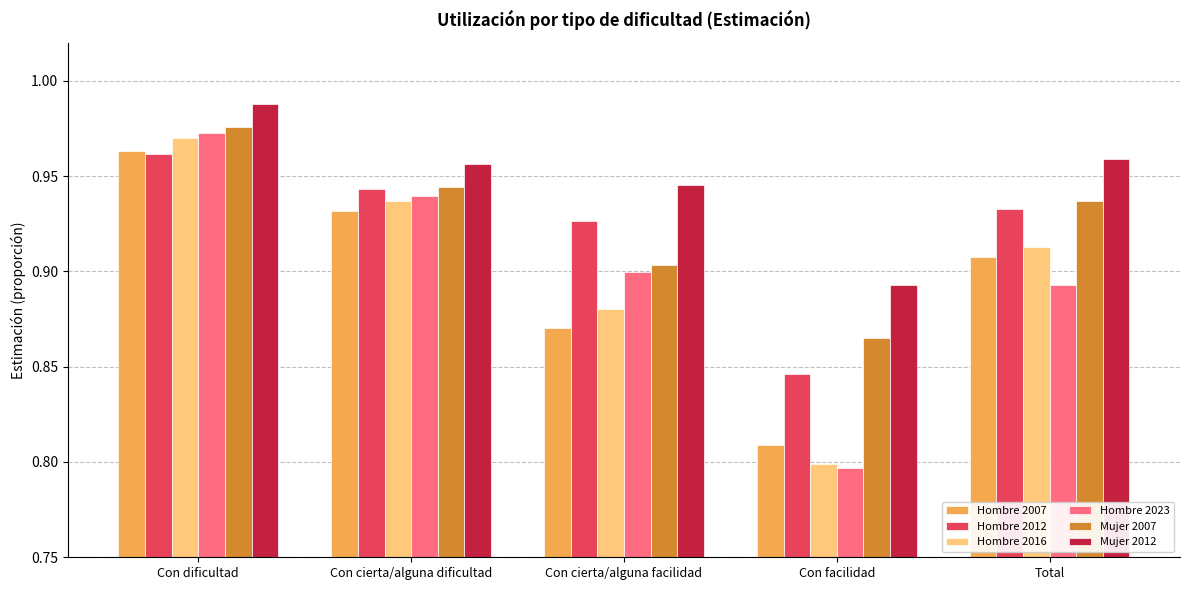

True or false: Hombre 2007 has a value of 0.5 at Con dificultad.

False